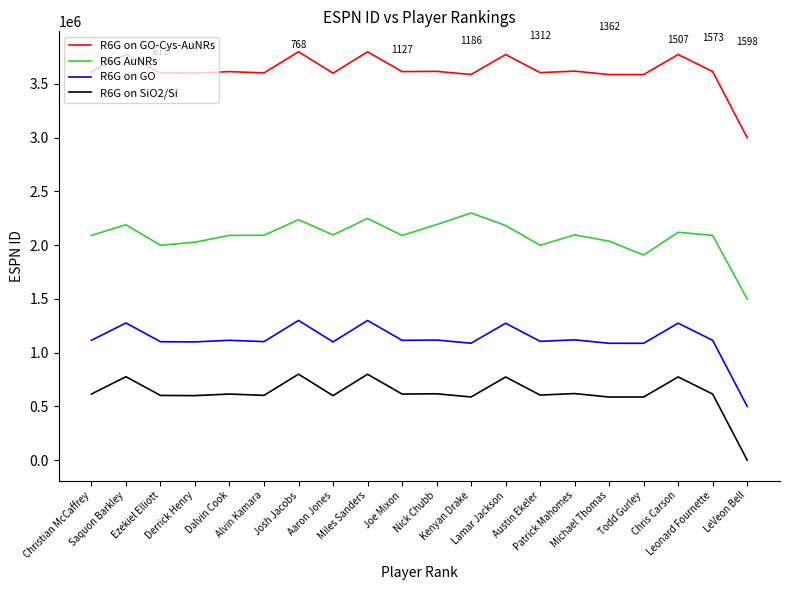

What is the greatest value displayed?

3800000.0